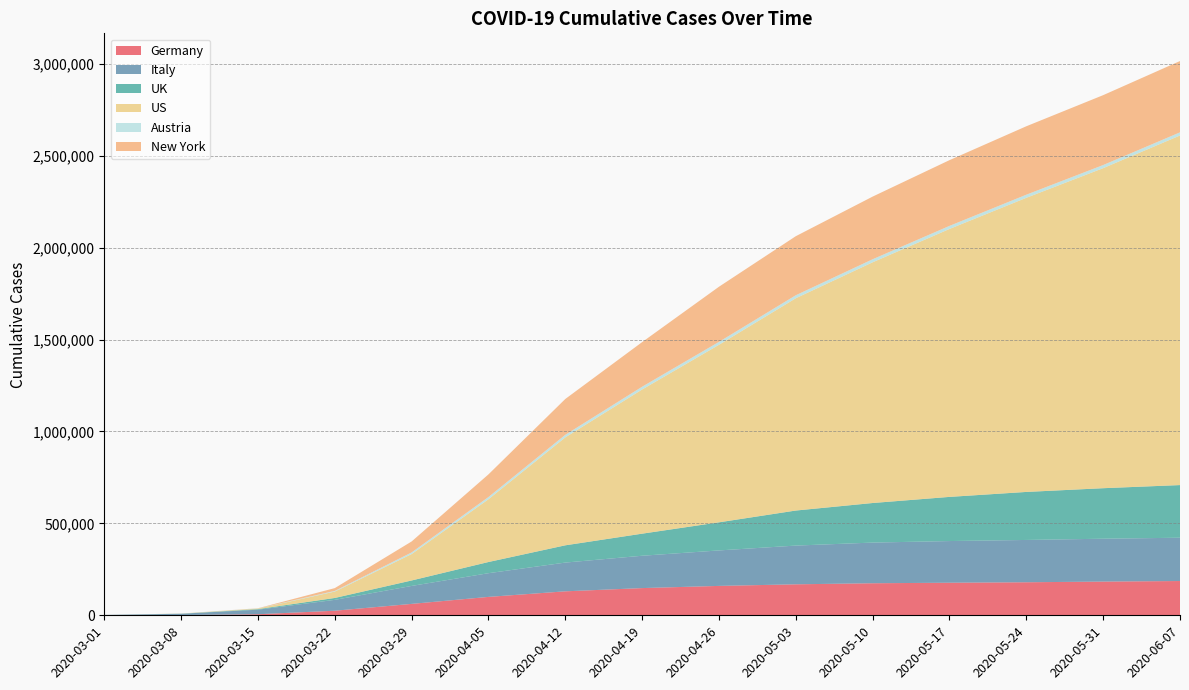

Reading left to right, list all the values displayed in this chart.

Germany: 130	1040	5795	24873	62095	100123	130450	148046	159912	168551	174355	177212	179717	183410	186461
Italy: 1694	7375	24747	59138	97689	128948	156363	175925	192994	210717	221216	226699	230158	233197	235561
UK: 94	482	3072	10333	29696	60792	93873	120067	152840	190584	215260	240161	261184	274762	286349
US: 32	519	3212	34824	143715	341487	587173	784326	965785	1154985	1309550	1457593	1600132	1741048	1901783
Austria: 14	104	860	3582	8788	12051	13945	15122	15809	16205	16395	16604	16756	16848	16910
New York: 0	105	633	15168	59648	123160	194889	242636	299950	321192	340840	357629	372214	380143	387868